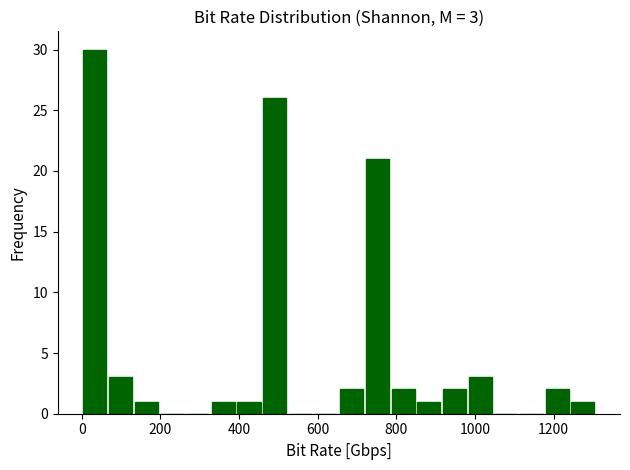

Around what value on the x-axis is the tallest bar? Give the approximate position of its centre, as read against the axis.

40